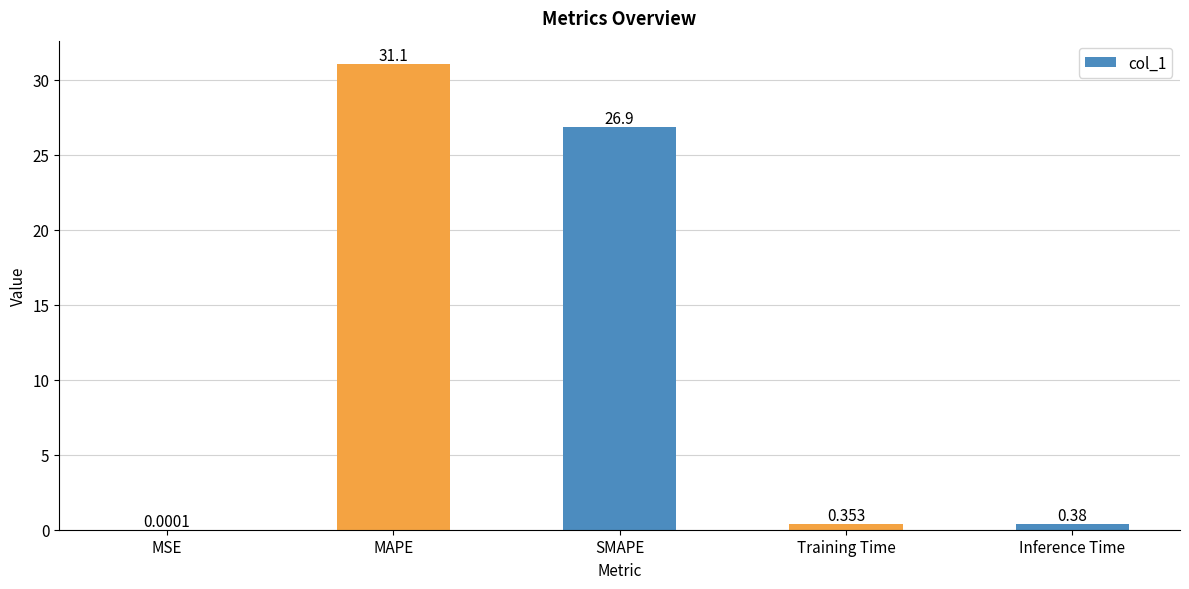

Which has a higher value, Training Time or MSE?

Training Time